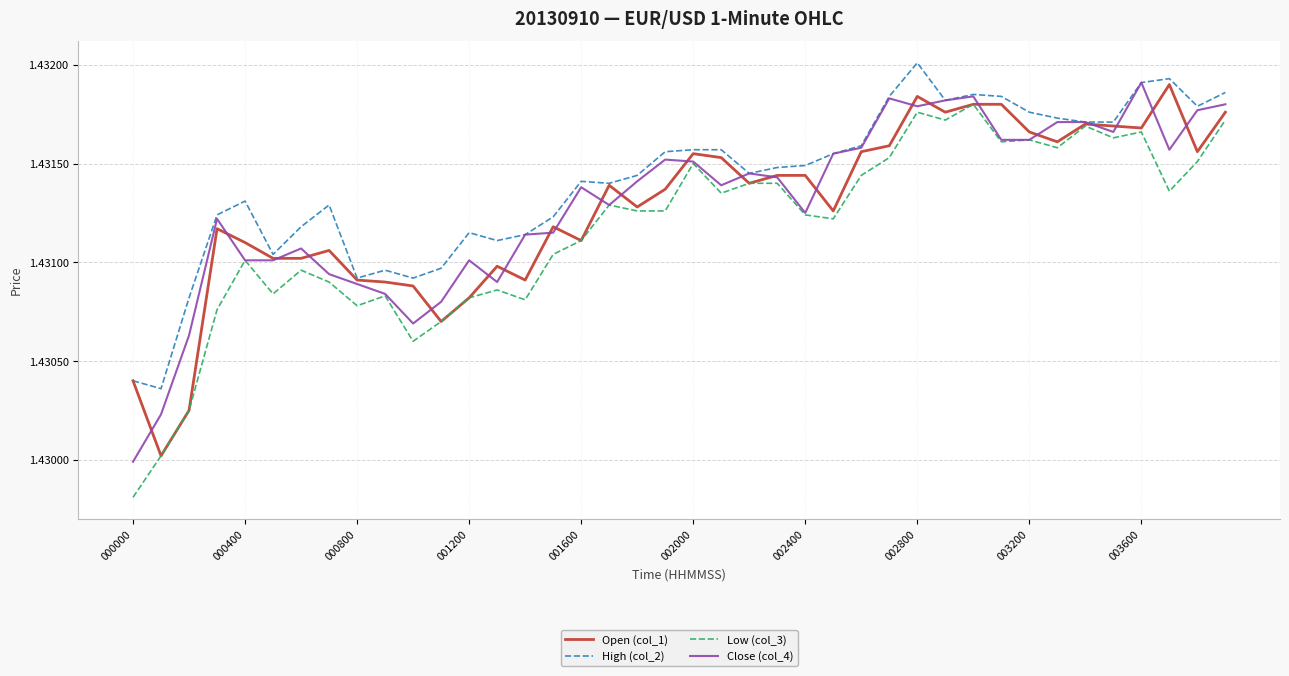

Which series has the largest total across all categories?

High (col_2)